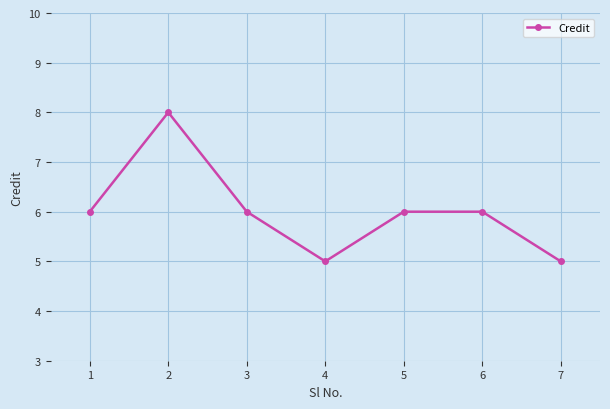

Is it true that the value at 1 is 6?

True